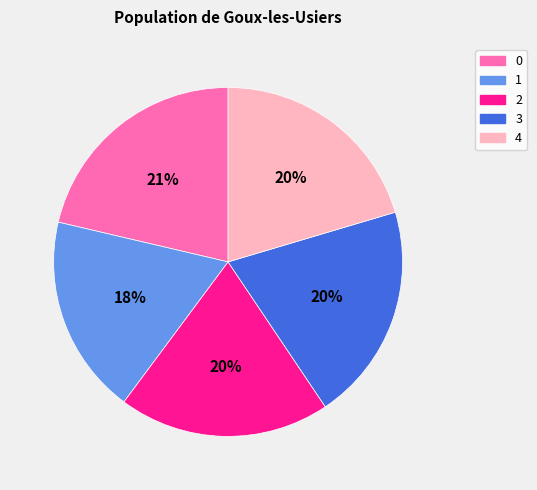

The 0 slice represents 21% of the pie. True or false?

True